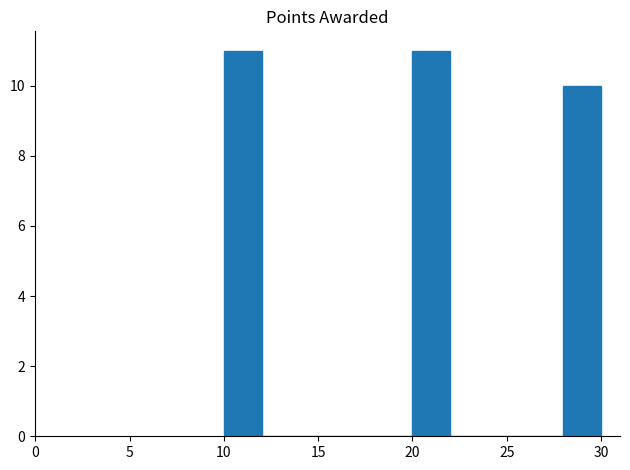

How tall is the bar that spans 28 to 30 on the x-axis? The values are not printed on the chart, so give them approximately, as read against the axis.

10